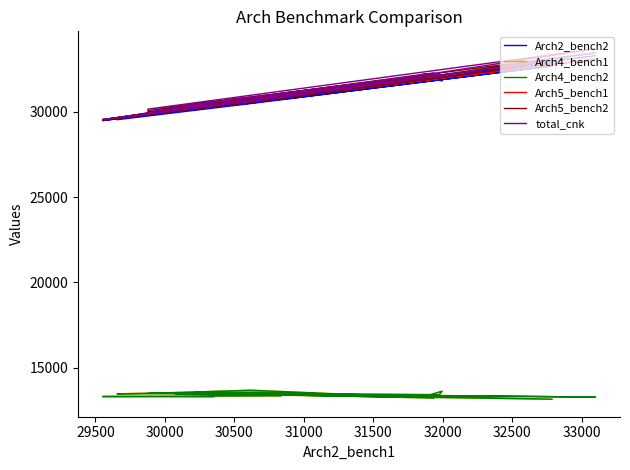

True or false: Arch5_bench2 and Arch4_bench1 intersect in this chart.

False